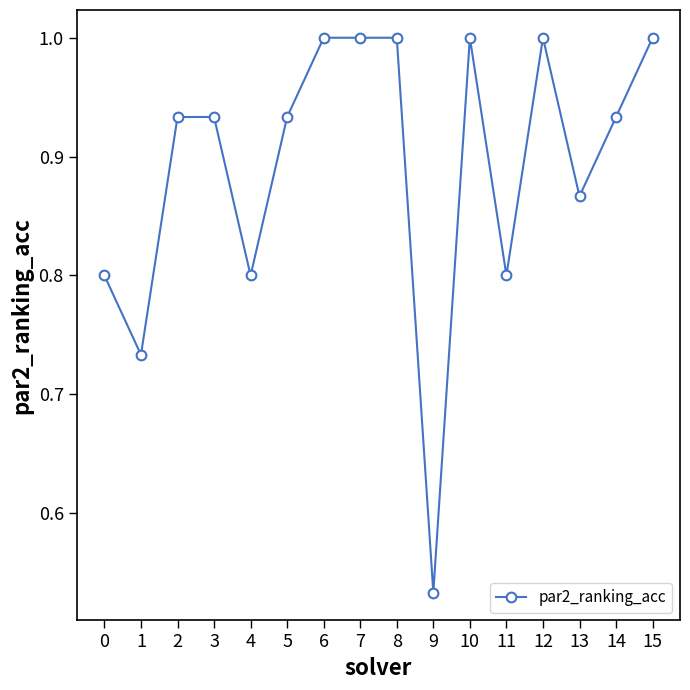

At which label is the value closest to 0?

9